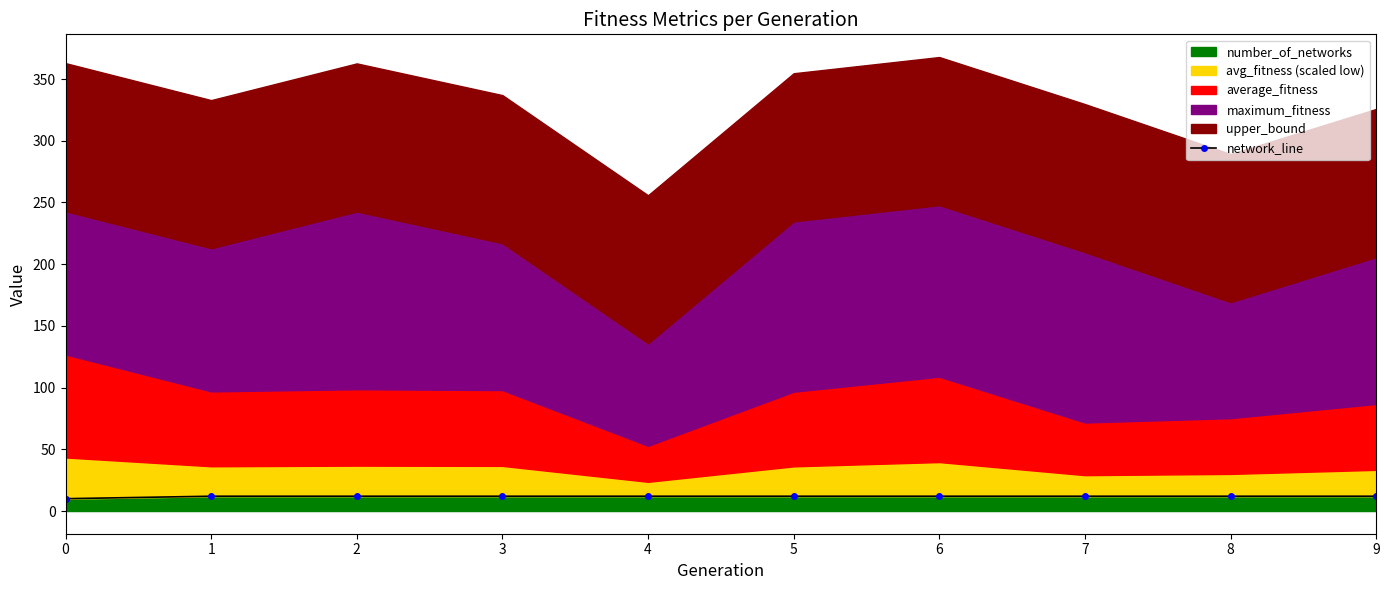

The value of number_of_networks at 3 is 12. True or false?

True